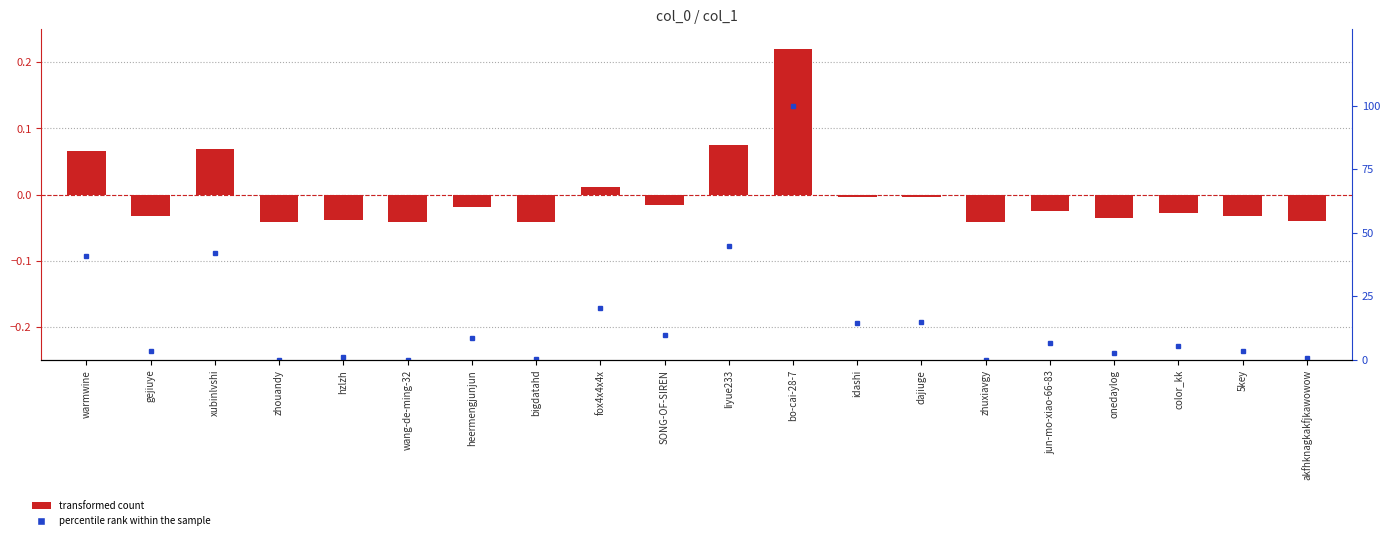

At how many categories does at least one series exceed 53?

1